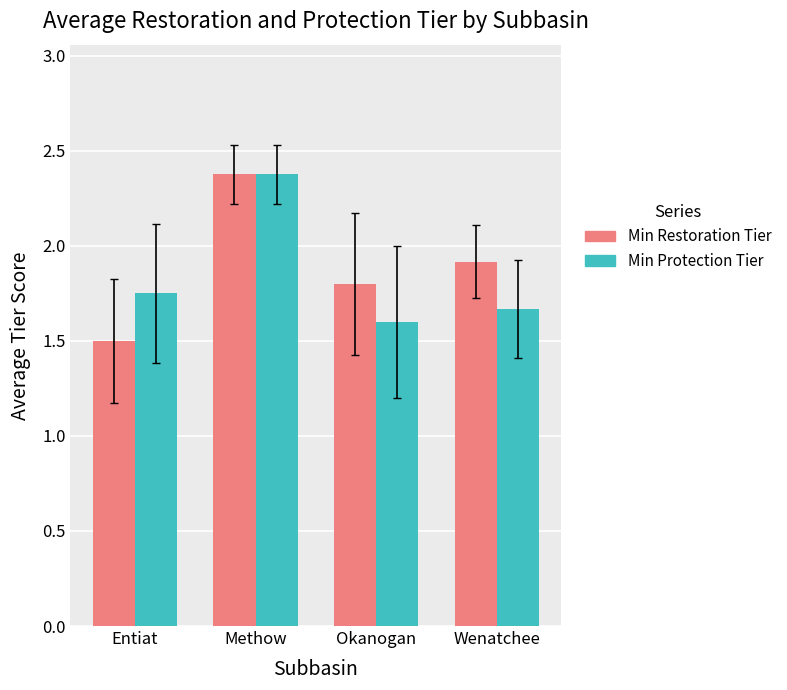

Which series has the largest total across all categories?

Min Restoration Tier